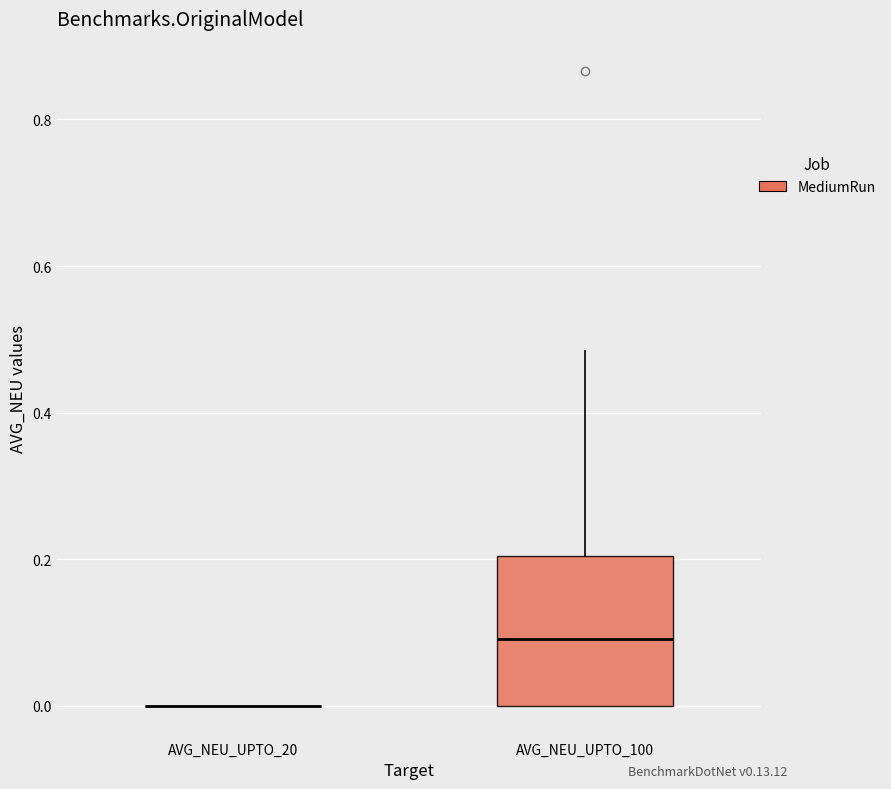

Reading left to right, read every box against the y-axis: the position of its median line, the range the box covers, and the ends of its whiskers. The values are not printed on the chart, so give them approximately, as read against the axis.

AVG_NEU_UPTO_20: box collapsed to a line at 0.00, whiskers 0.00 to 0.00
AVG_NEU_UPTO_100: median 0.10, box 0.00 to 0.20, whiskers 0.00 to 0.48